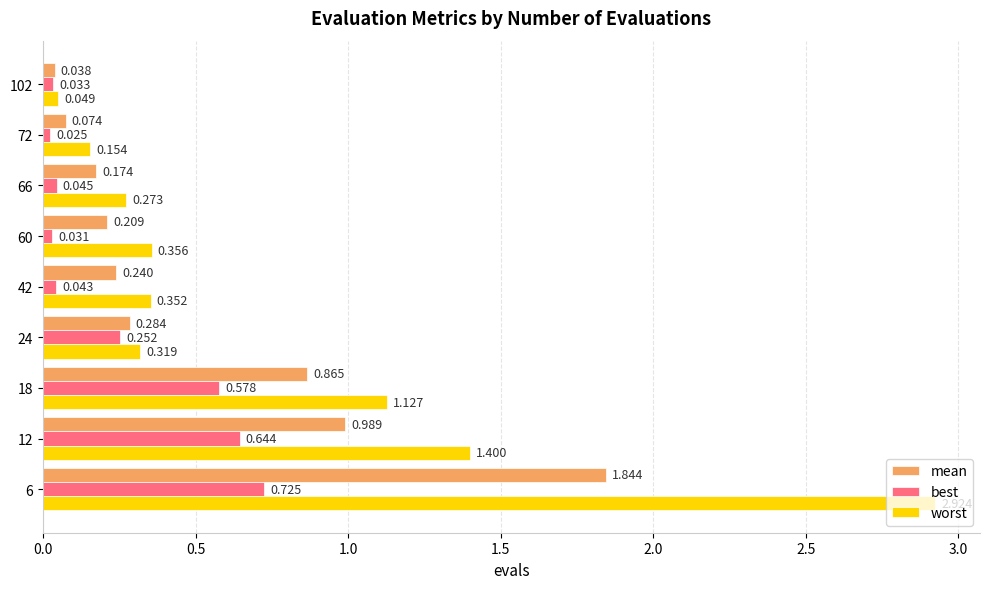

Which series has the largest total across all categories?

worst